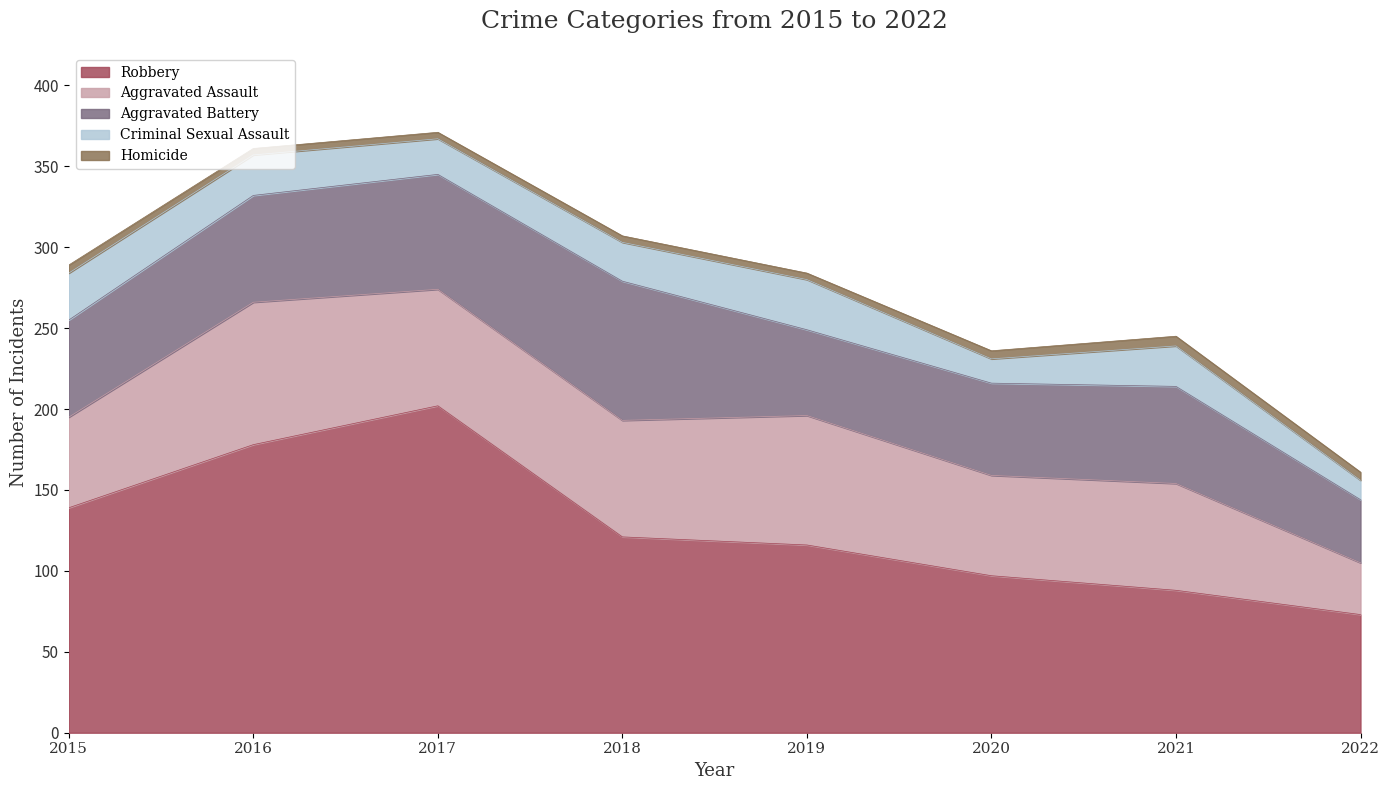

Reading left to right, what are all the values shown in this chart?

Aggravated Assault: 2015=56	2016=88	2017=72	2018=72	2019=80	2020=62	2021=66	2022=32
Aggravated Battery: 2015=60	2016=66	2017=71	2018=86	2019=53	2020=57	2021=60	2022=39
Criminal Sexual Assault: 2015=29	2016=25	2017=22	2018=24	2019=31	2020=15	2021=25	2022=12
Homicide: 2015=5	2016=4	2017=4	2018=4	2019=4	2020=5	2021=6	2022=5
Robbery: 2015=139	2016=178	2017=202	2018=121	2019=116	2020=97	2021=88	2022=73